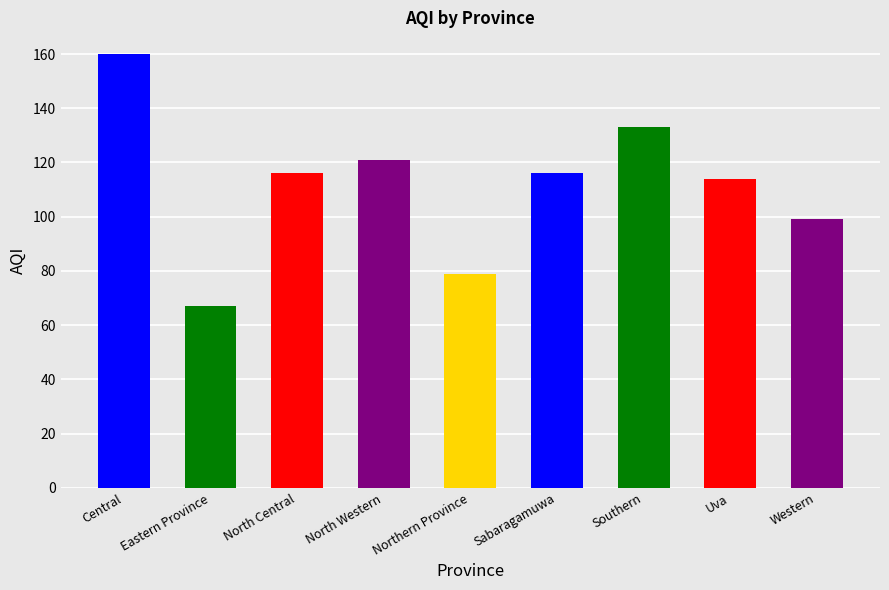

Approximately how many times larger is the value at Northern Province compared to Central?

0.5